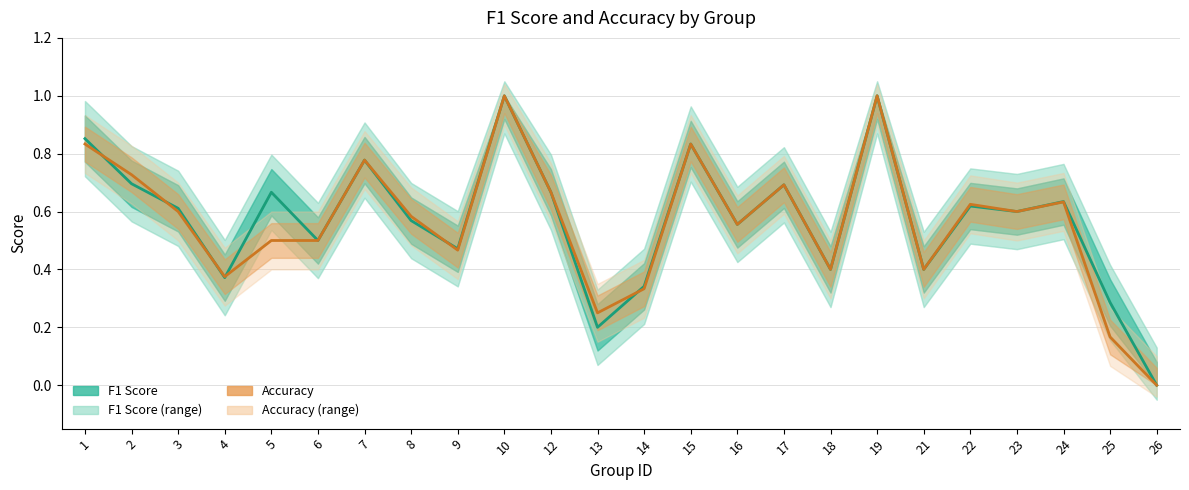

What are all the series names shown in the legend?

F1 Score, Accuracy